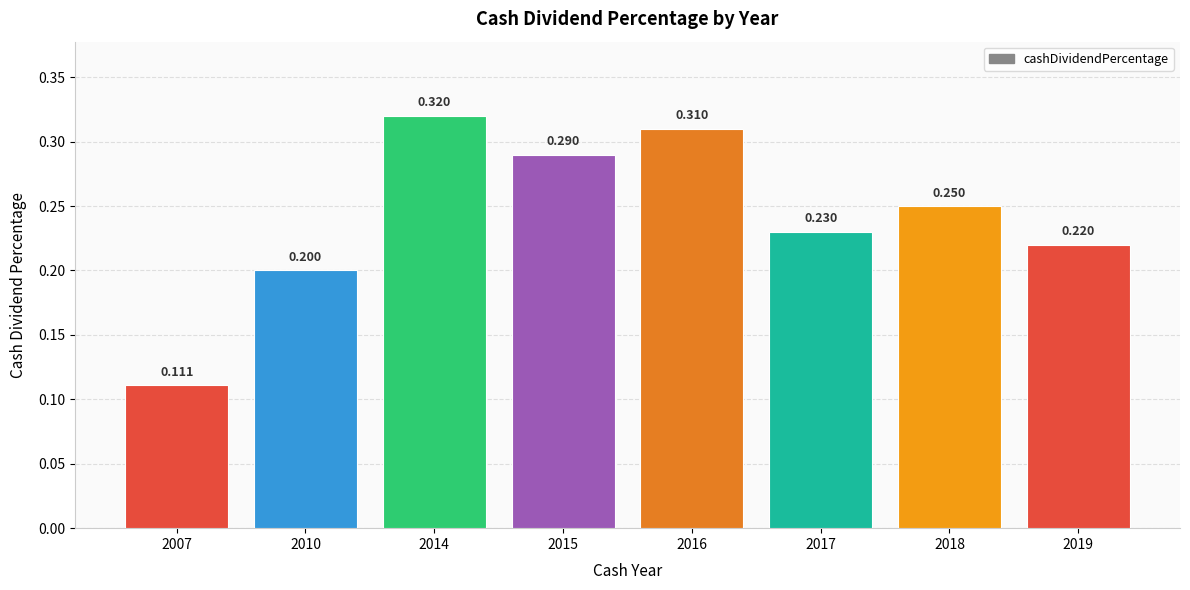

Rank the categories by value from highest to lowest.

2014, 2016, 2015, 2018, 2017, 2019, 2010, 2007